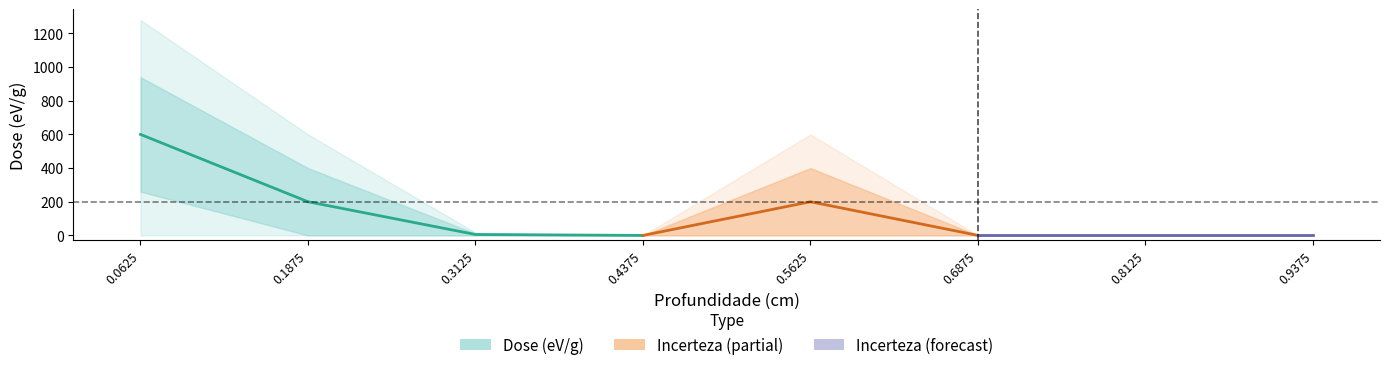

True or false: Incerteza and Dose (eV/g) intersect in this chart.

False